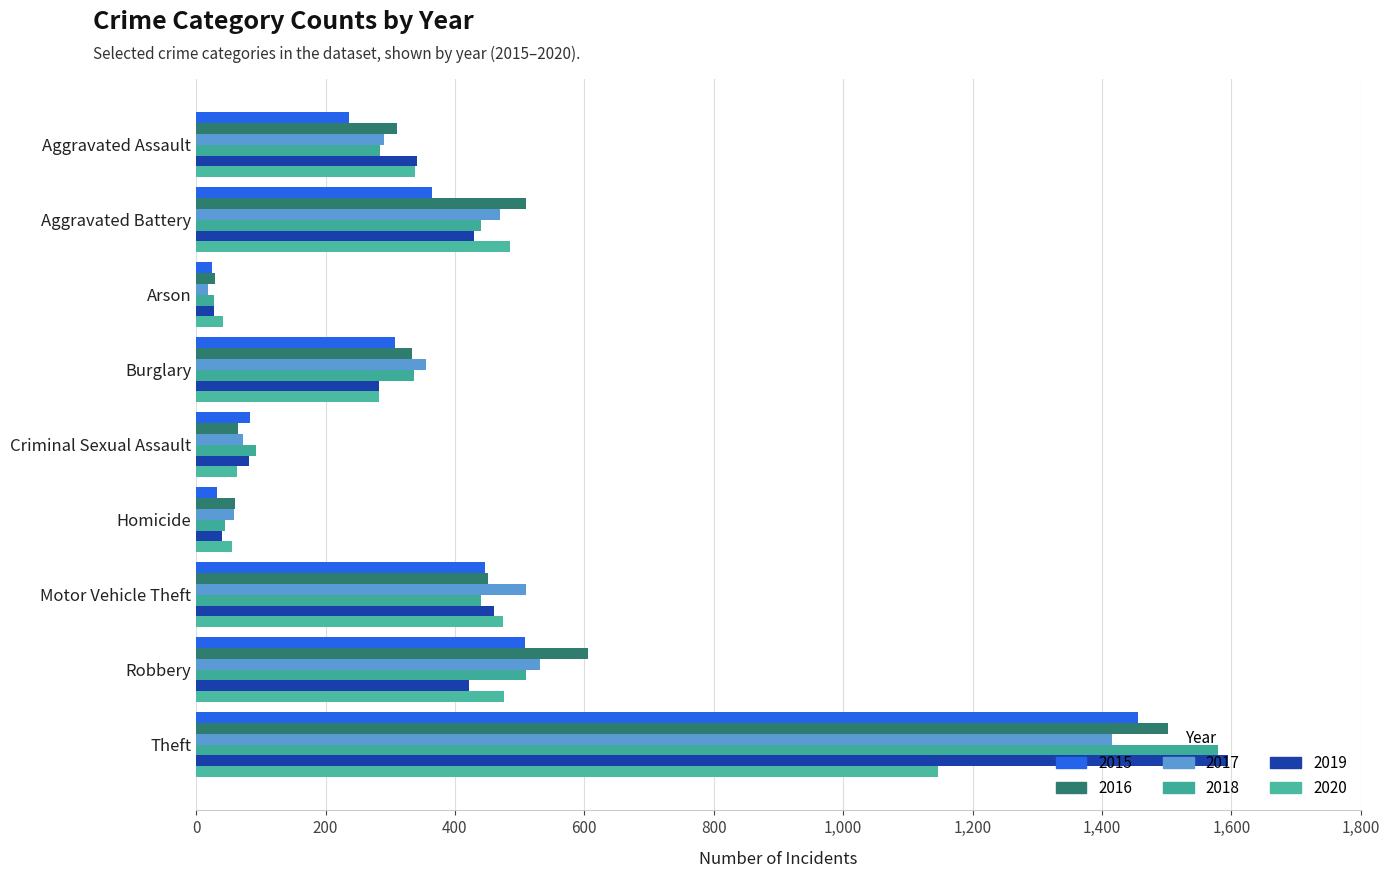

Which label corresponds to the smallest value in the chart?

Arson